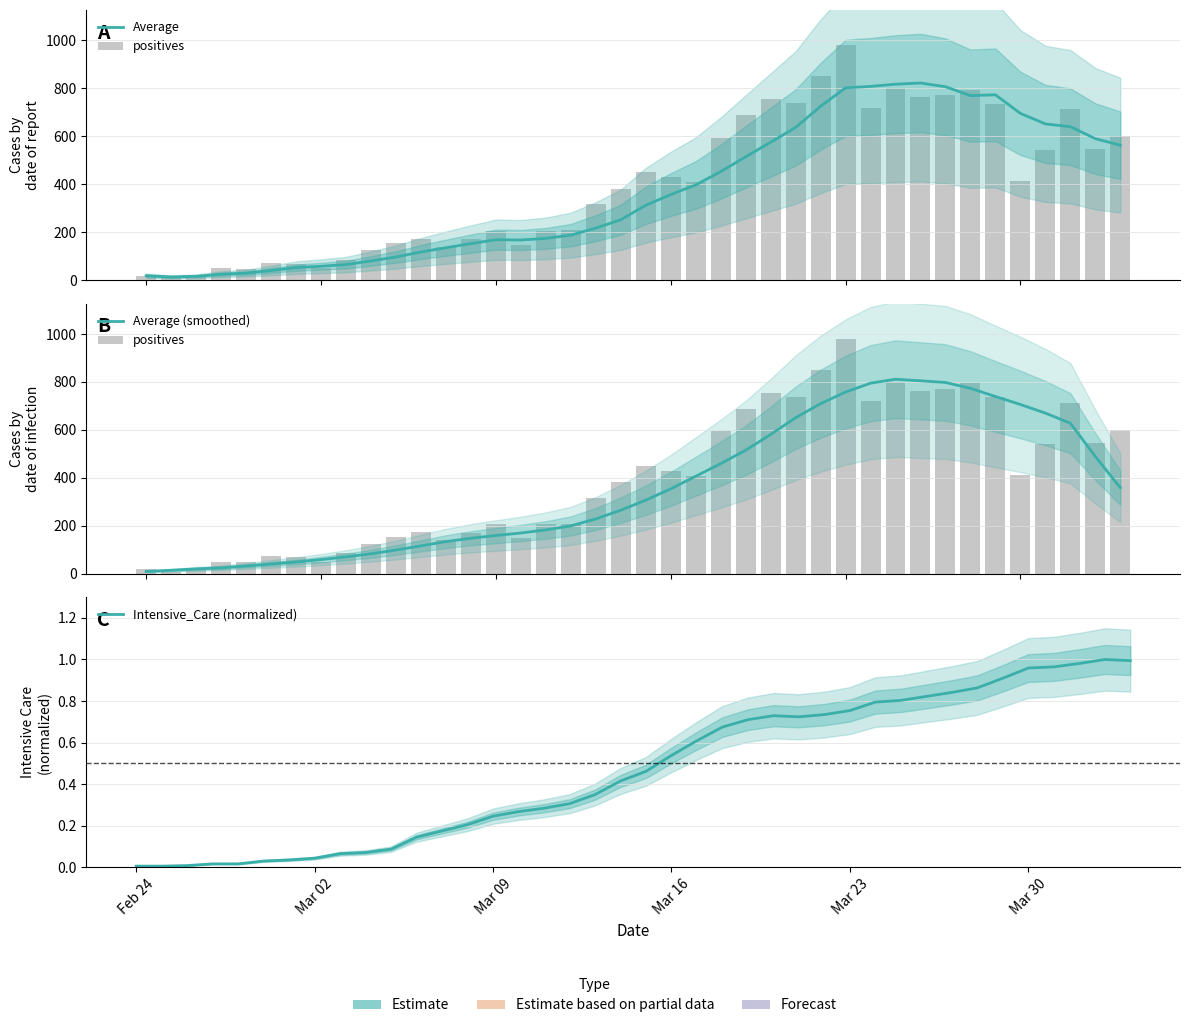

Which series has the largest range (max minus min)?

positives